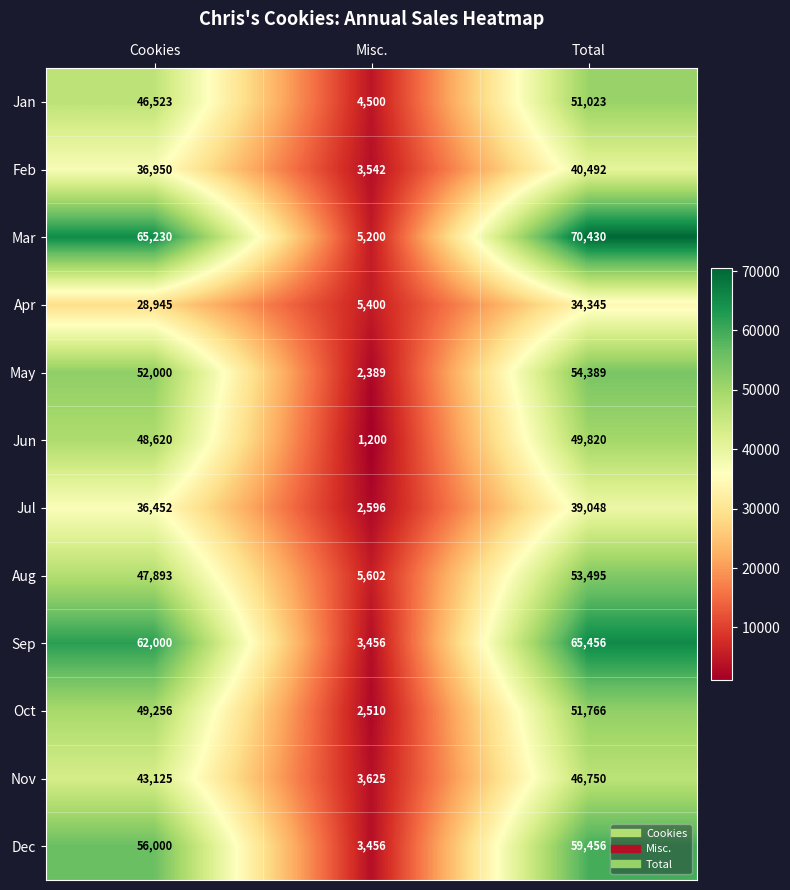

What is the approximate value of Mar at Total, to the nearest 100?

70400